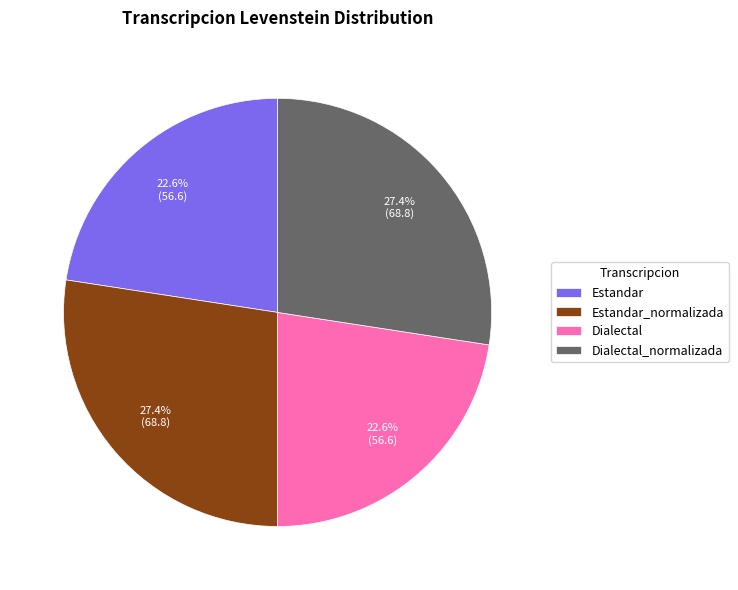

To the nearest percent, what portion does Estandar_normalizada represent?

27%